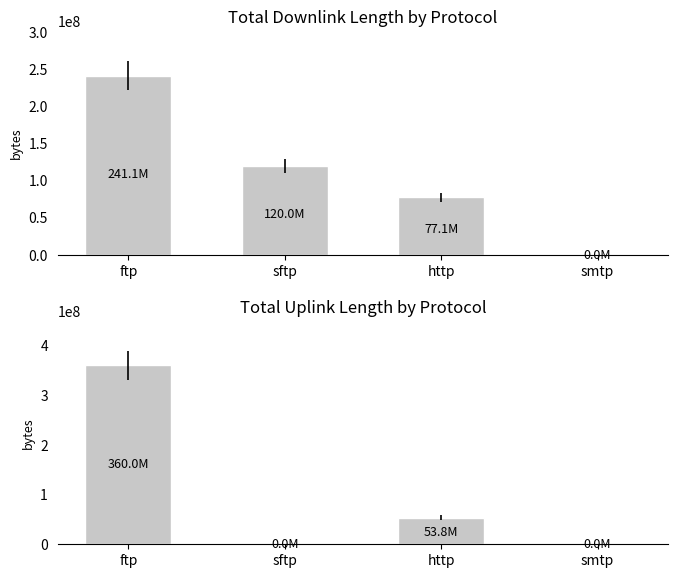

At which category does the chart reach its peak across all series?

ftp